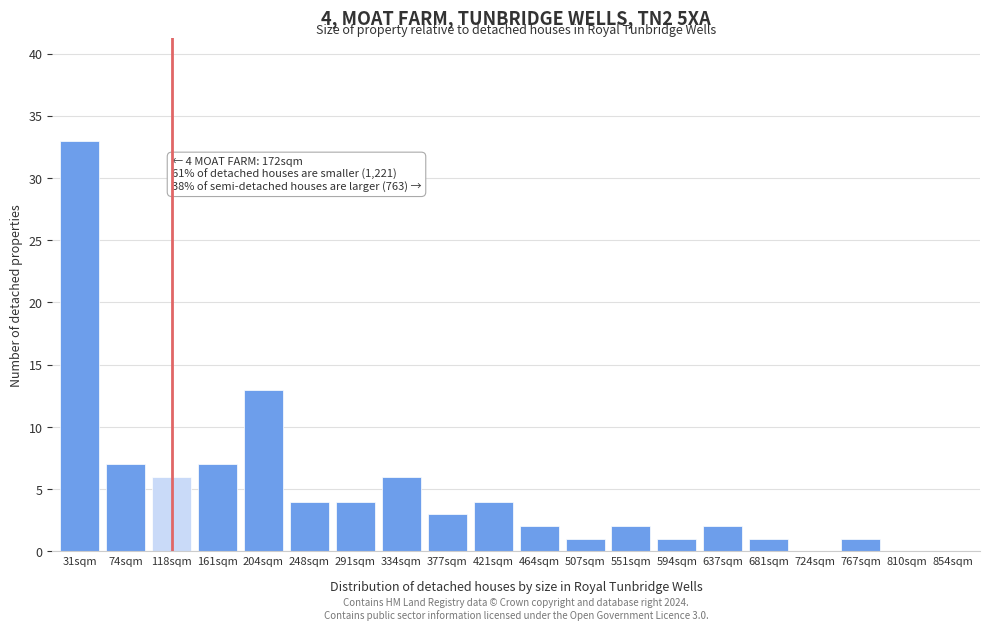

Reading right to left, transcribe all the data shown in this chart.

854sqm=0	810sqm=0	767sqm=1	724sqm=0	681sqm=1	637sqm=2	594sqm=1	551sqm=2	507sqm=1	464sqm=2	421sqm=4	377sqm=3	334sqm=6	291sqm=4	248sqm=4	204sqm=13	161sqm=7	118sqm=6	74sqm=7	31sqm=33